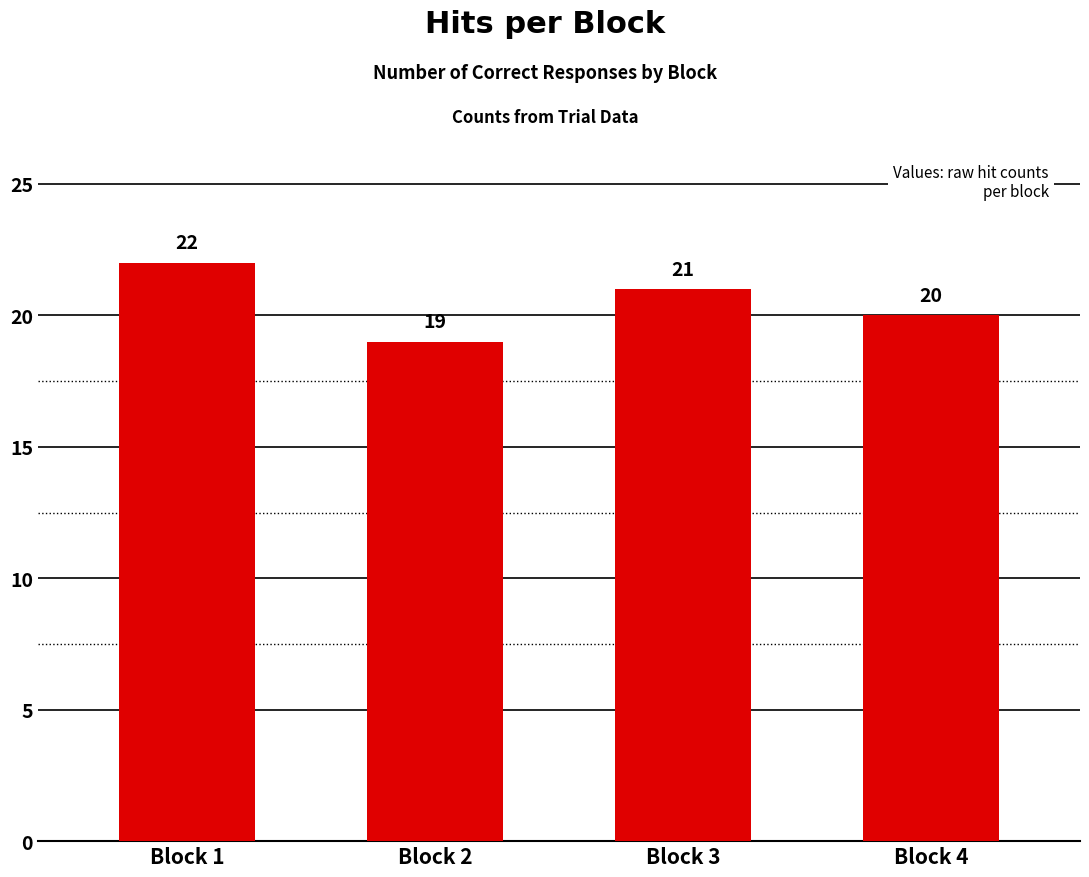

What is the maximum value shown in the chart?

22